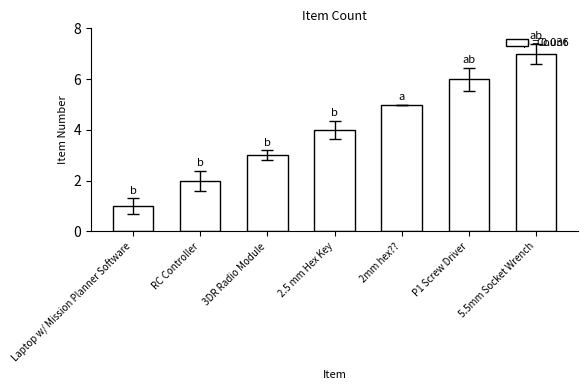

What is the ratio of the value at P1 Screw Driver to the value at 5.5mm Socket Wrench?

0.9